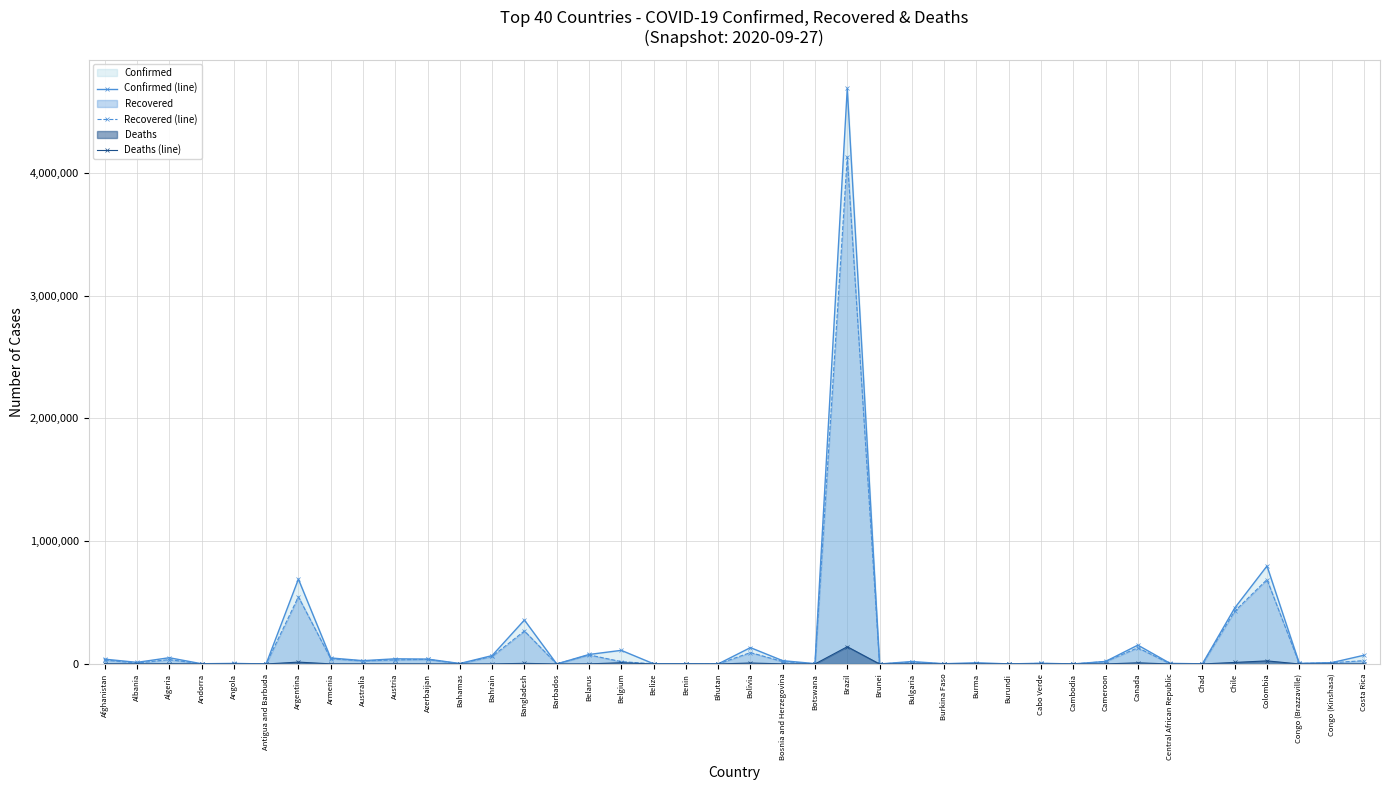

How many values in Deaths (line) are above zero?

38